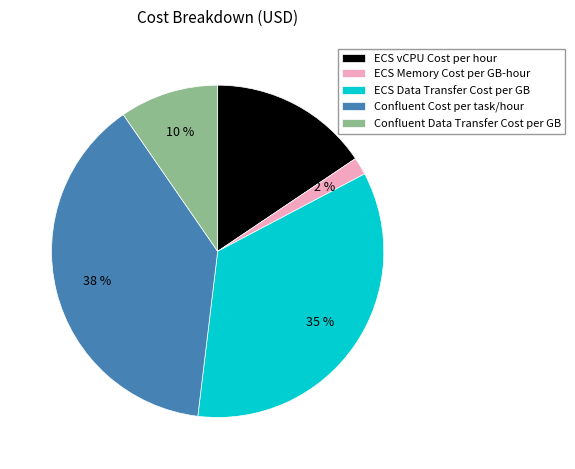

To the nearest percent, what is the difference between the ECS Memory Cost per GB-hour and Confluent Data Transfer Cost per GB slice percentages?

8%